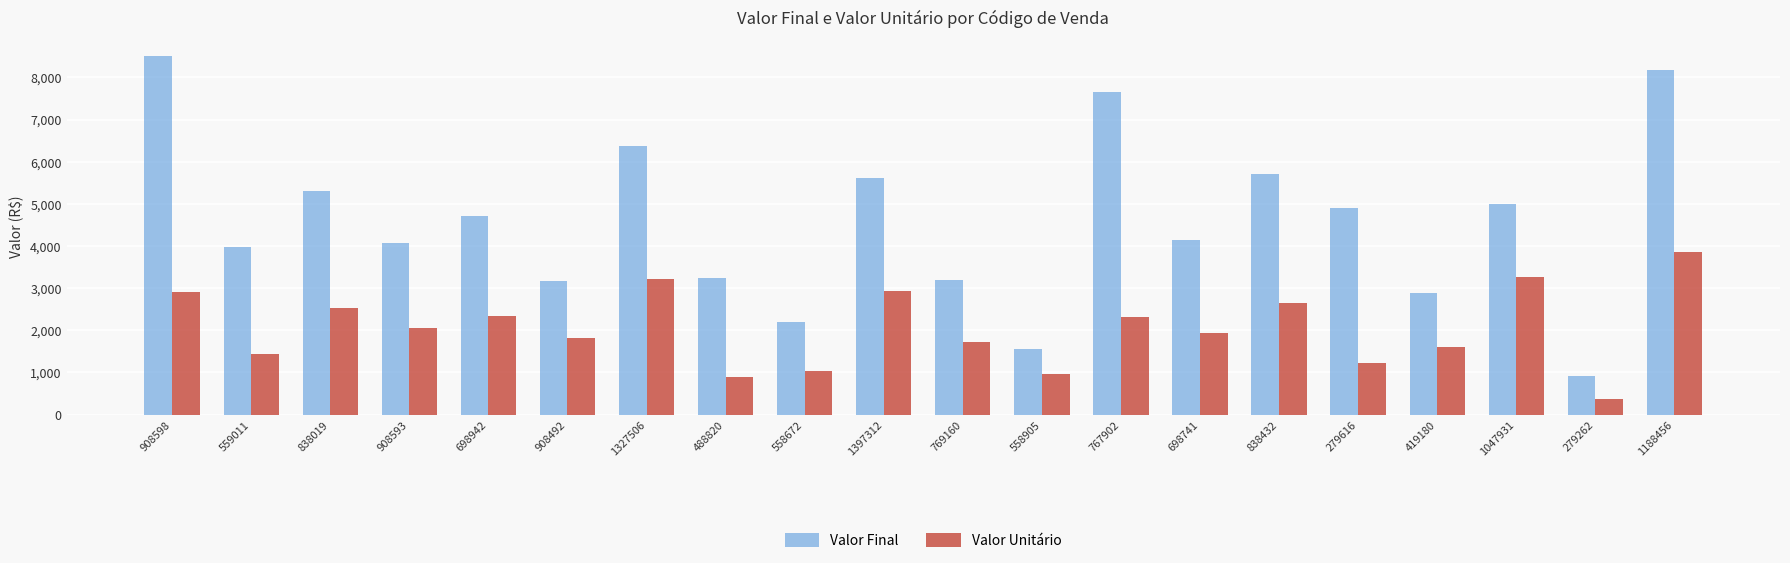

What is the maximum value shown in the chart?

8521